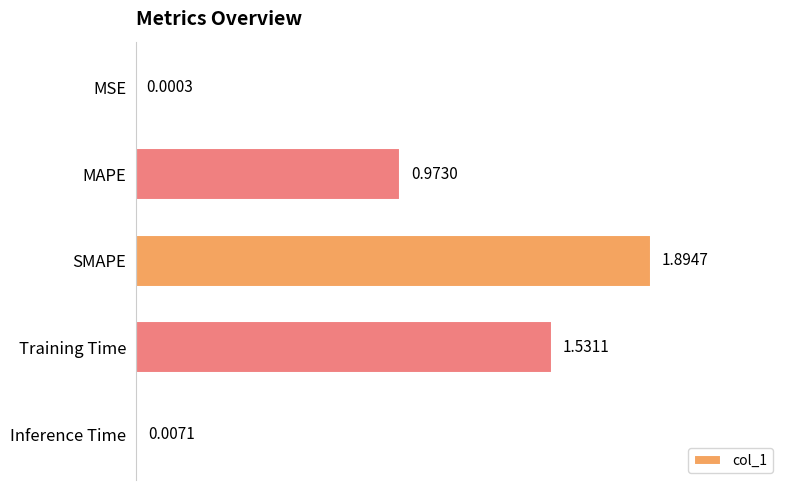

What is the sum of all values?

4.4